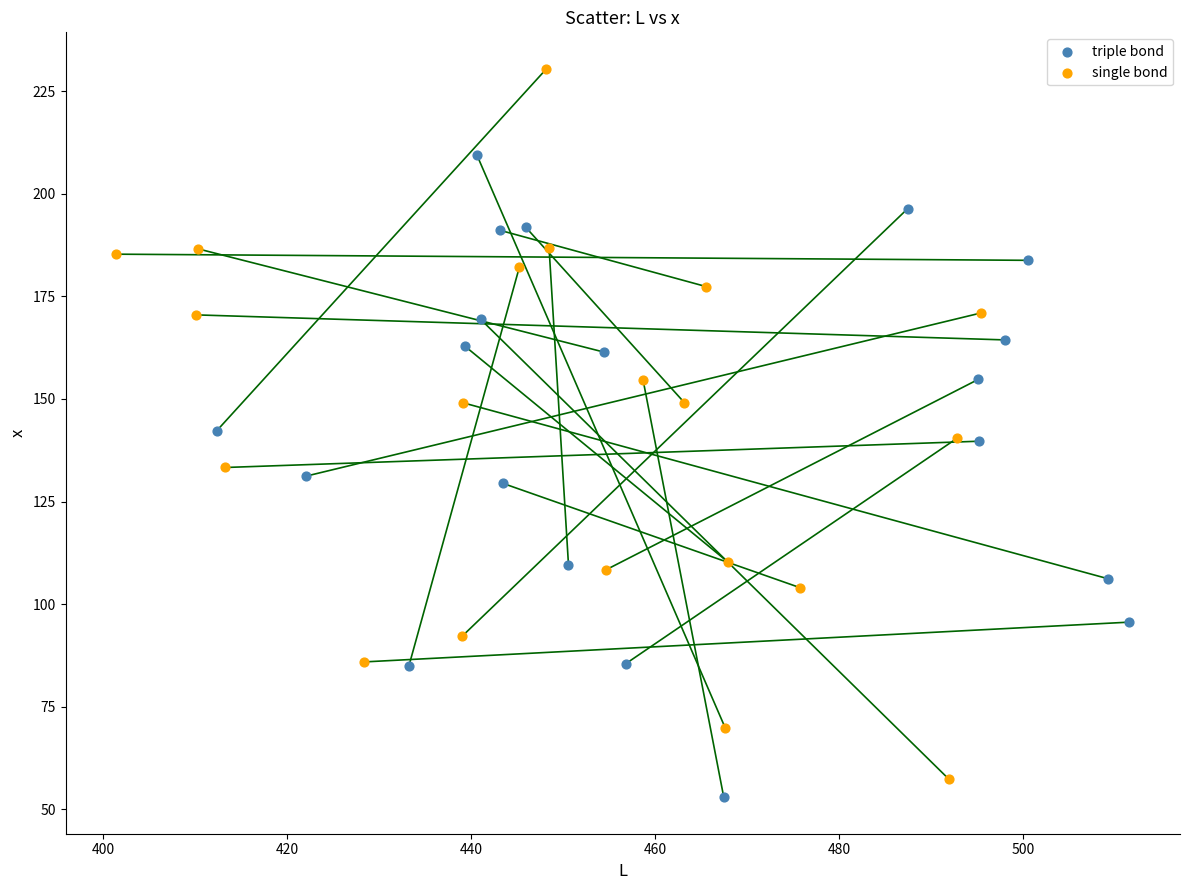

Which series has the widest spread of Y values?

single bond